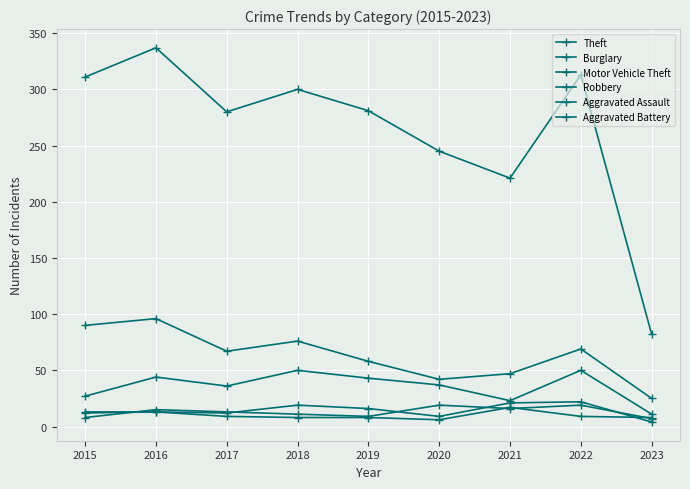

Reading left to right, what are all the values shown in this chart?

Theft: 311	337	280	300	281	245	221	313	82
Burglary: 90	96	67	76	58	42	47	69	25
Motor Vehicle Theft: 27	44	36	50	43	37	23	50	11
Robbery: 8	15	13	11	9	19	16	19	7
Aggravated Assault: 12	13	12	19	16	9	21	22	4
Aggravated Battery: 13	13	9	8	8	6	17	9	8